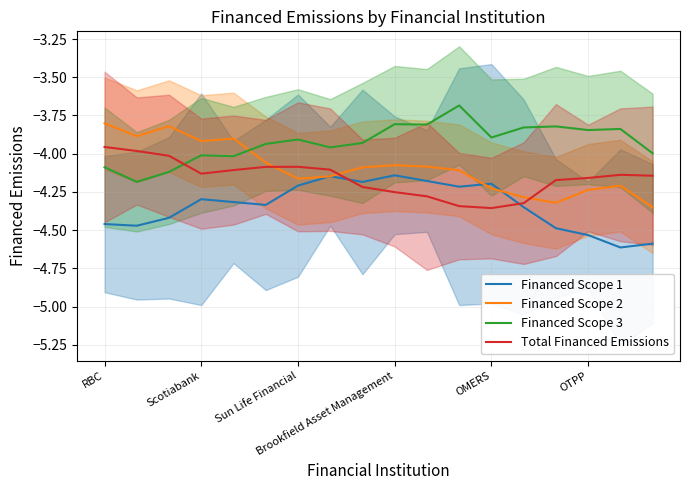

How many times do Total Financed Emissions and Financed Scope 3 cross each other?

1